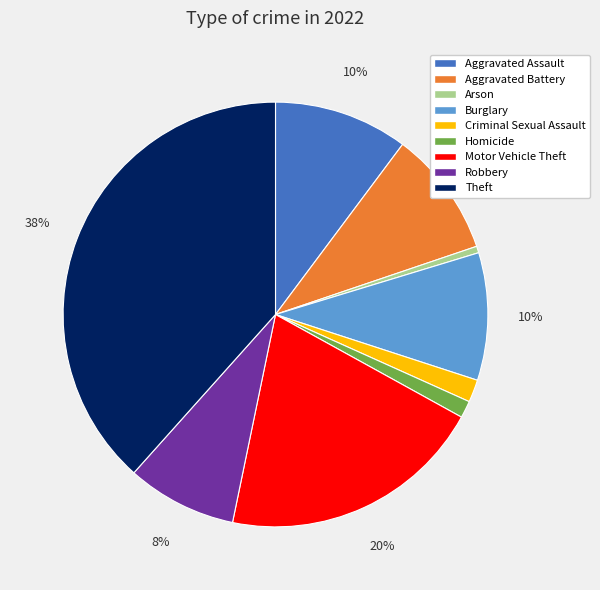

What is the largest slice in the pie chart?

Theft